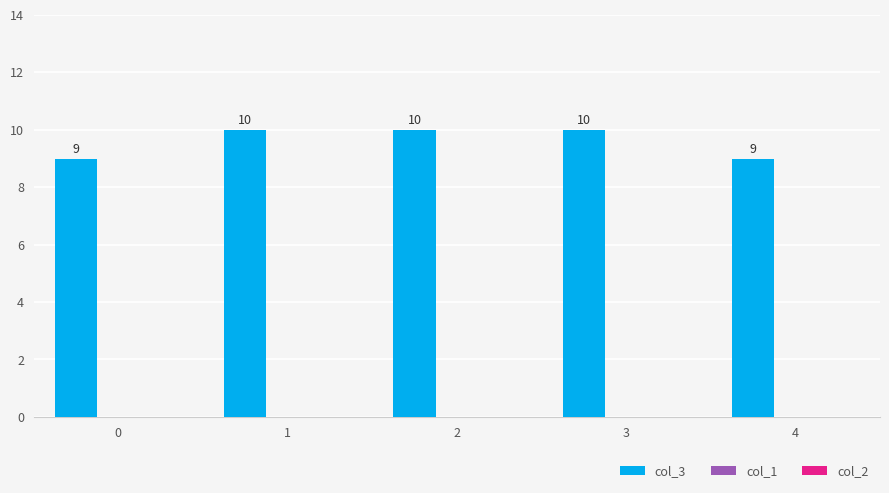

What is the smallest value displayed?

9